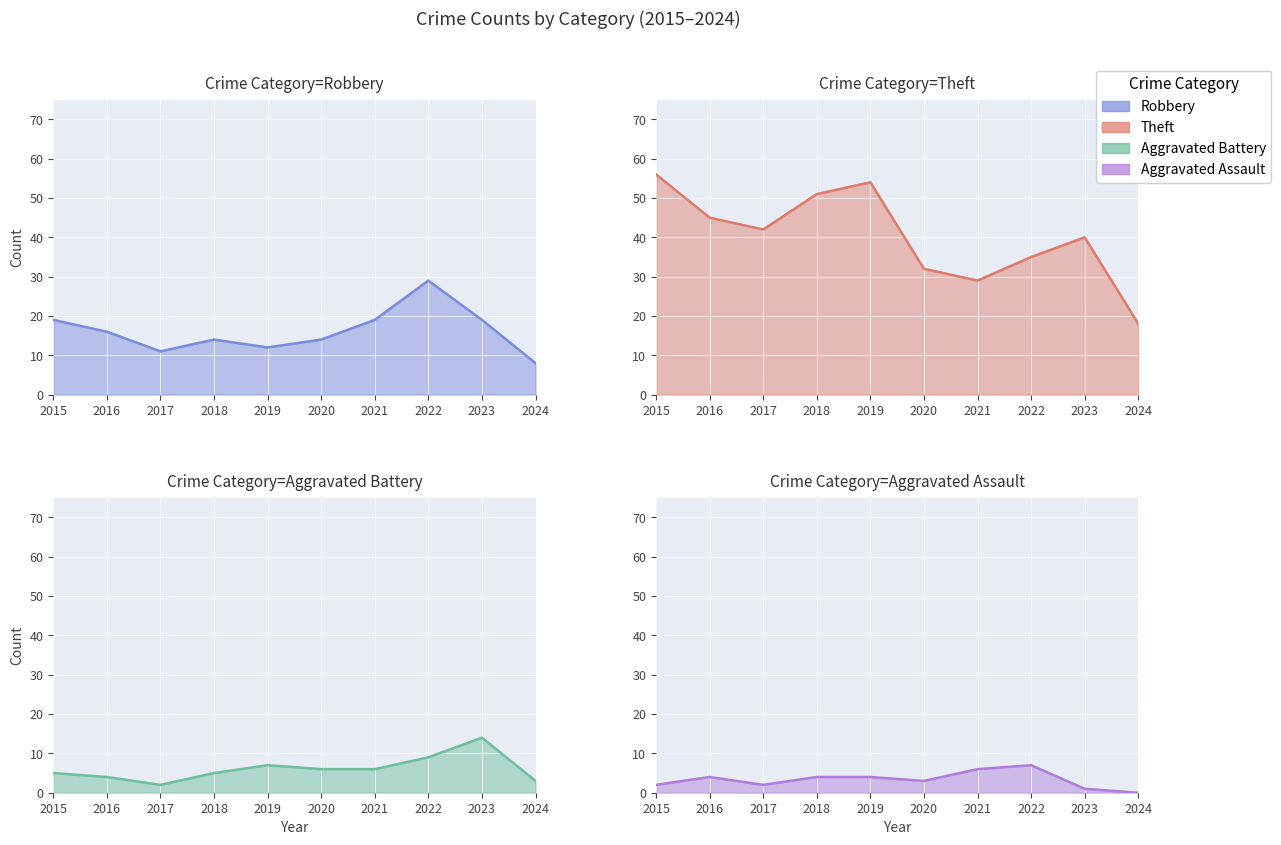

Which series has the widest spread of values?

Theft